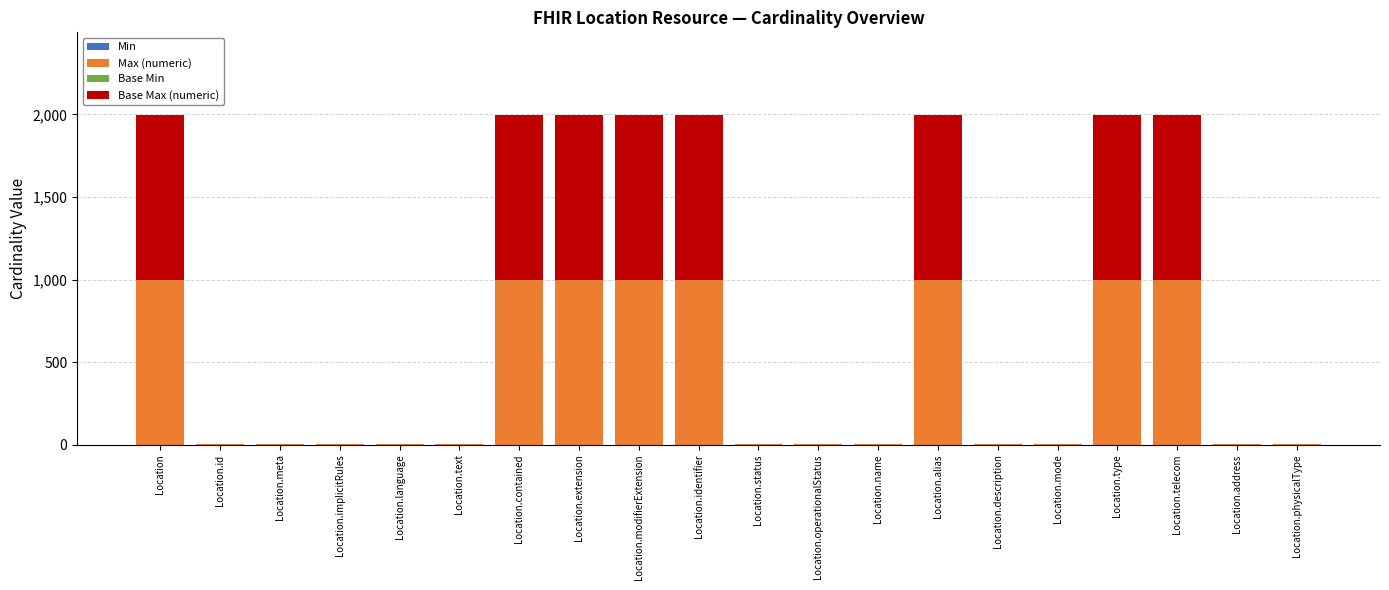

What is the total value across all series at Location.telecom?

1998